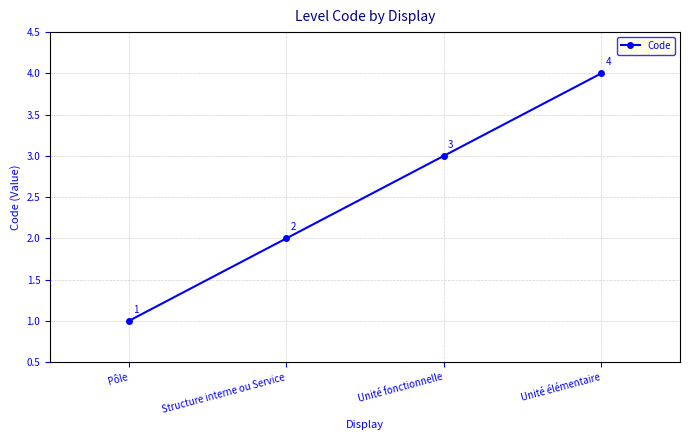

How many values are between 2 and 4?

3